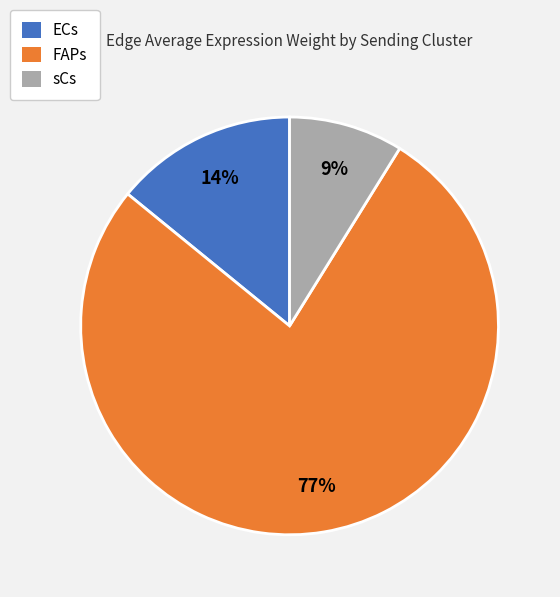

Does FAPs represent more than half of the total?

Yes